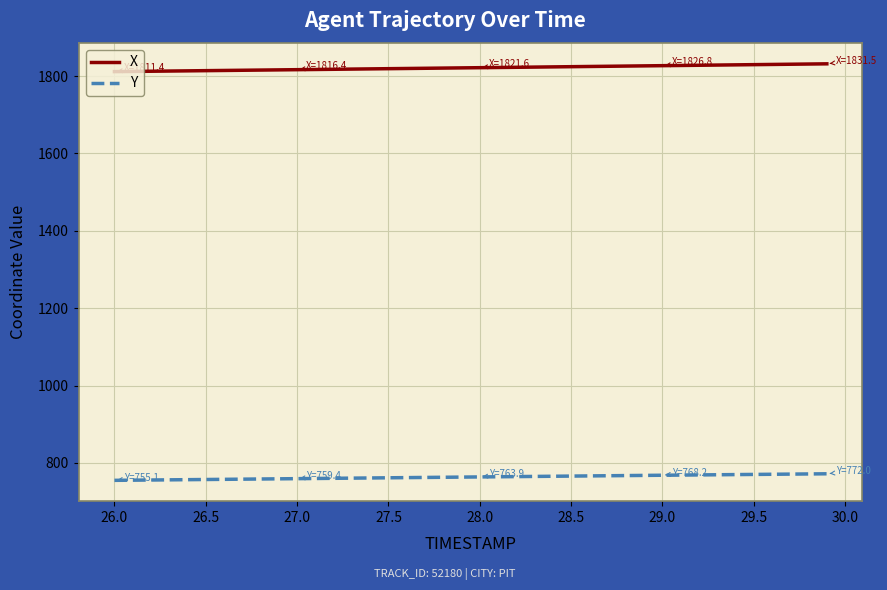

What is the greatest value displayed?

1831.5